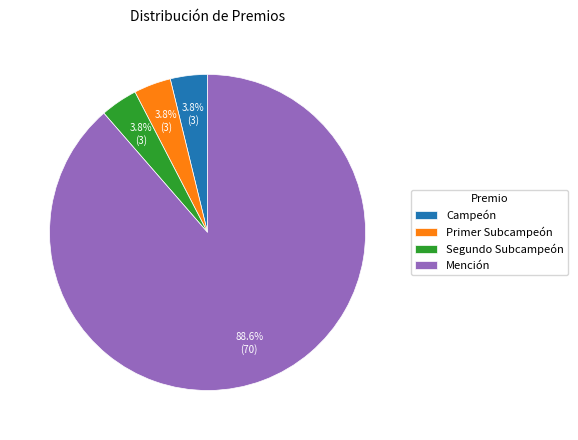

Is there a majority slice in this chart?

Yes